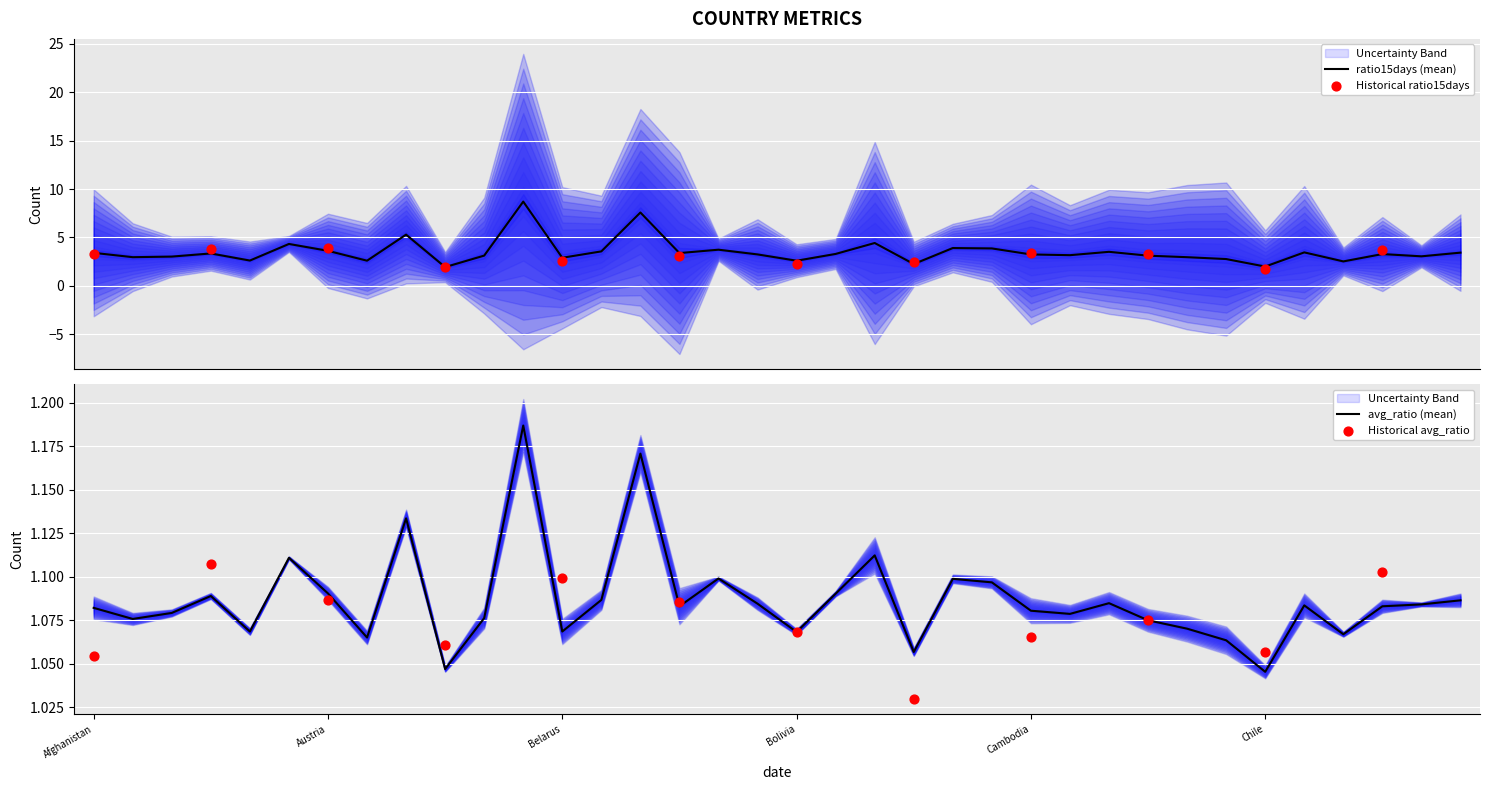

What is the total value across all series at Belgium?

4.7